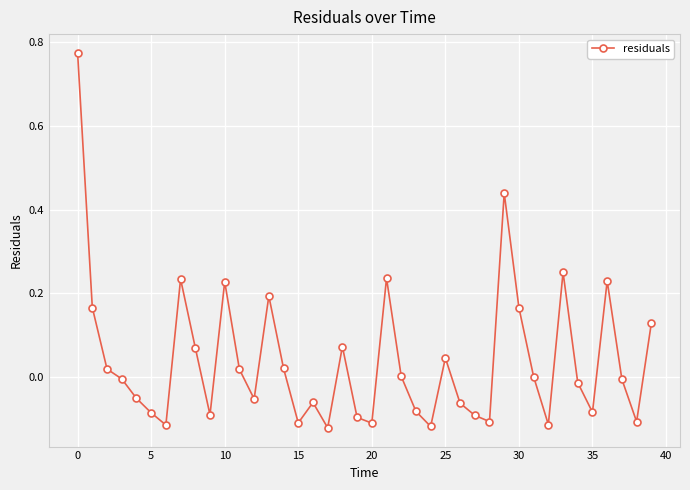

True or false: there are more than 0 points higher than both neighbors.

True